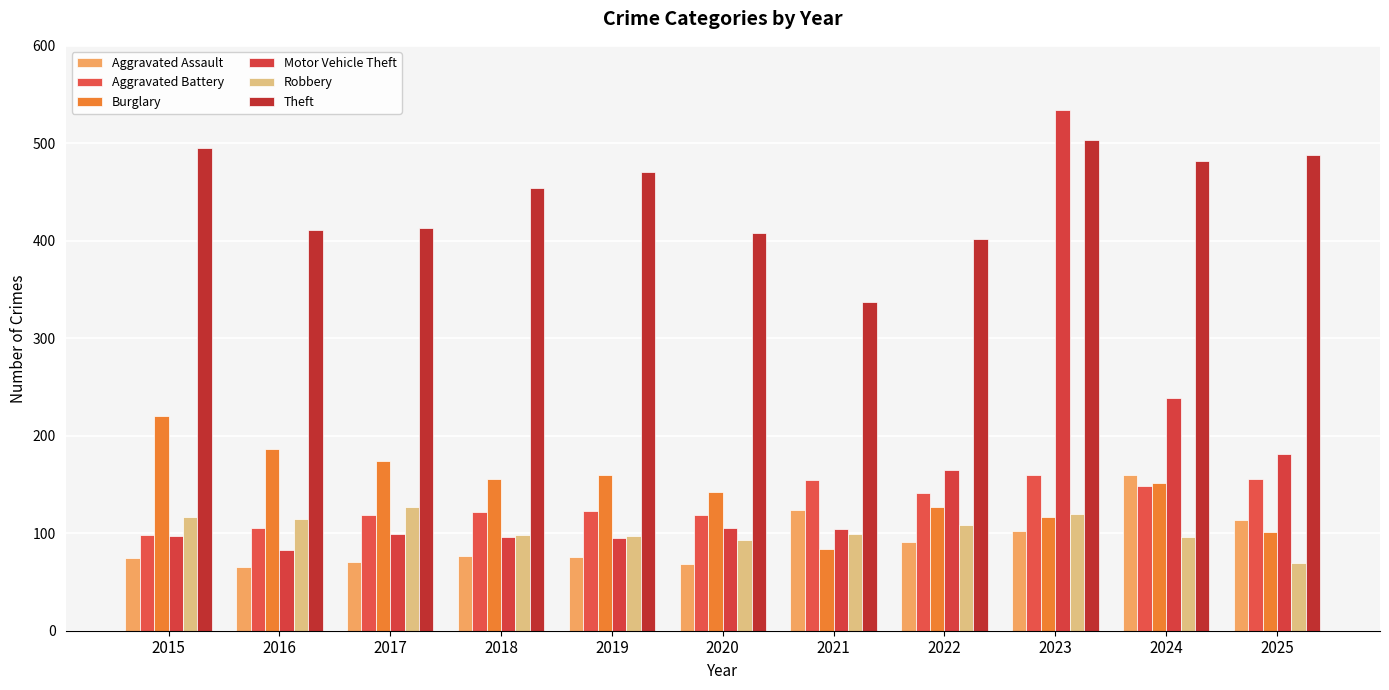

Is it true that Aggravated Battery equals 239 at 2025?

False